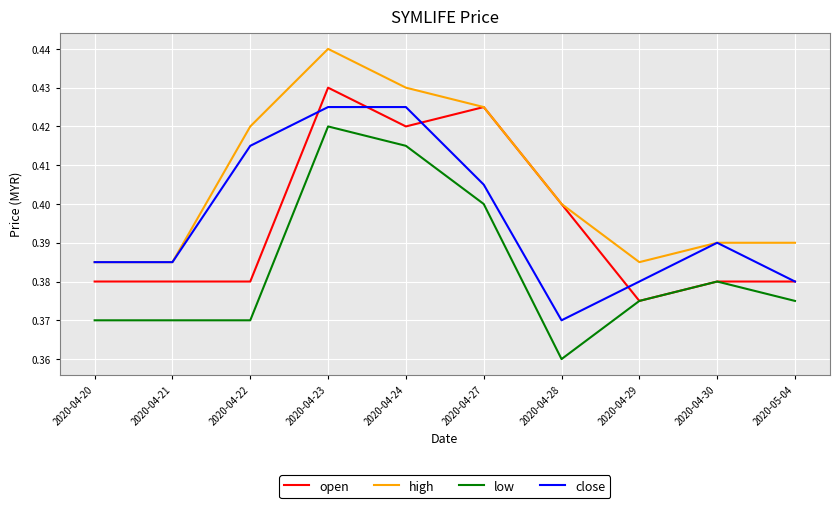

Is it true that close equals 0.4 at 2020-04-29?

True